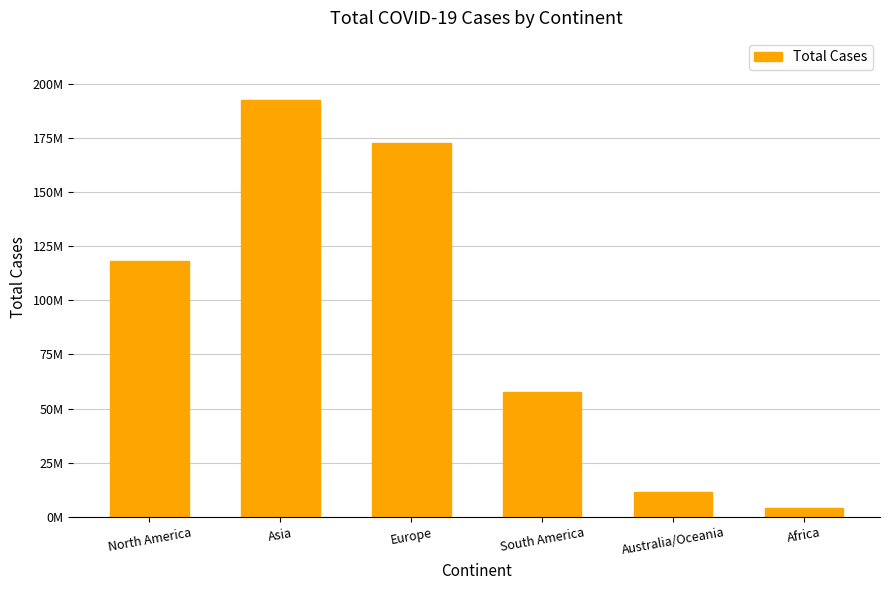

What position from the left is South America?

4